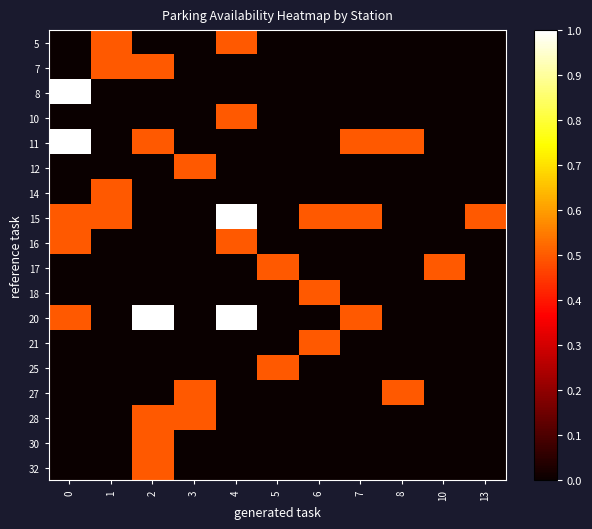

What is the greatest value displayed?

1.0